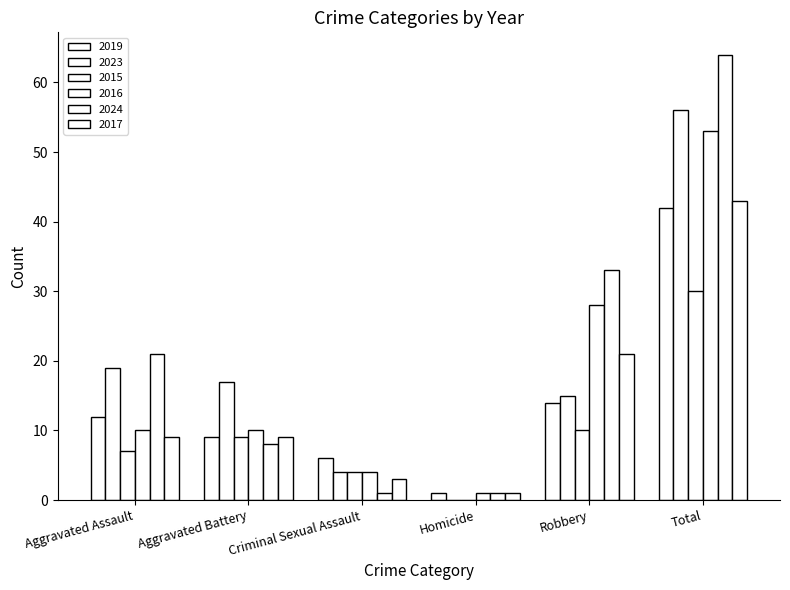

The 2019 series shows 27 at Total. True or false?

False